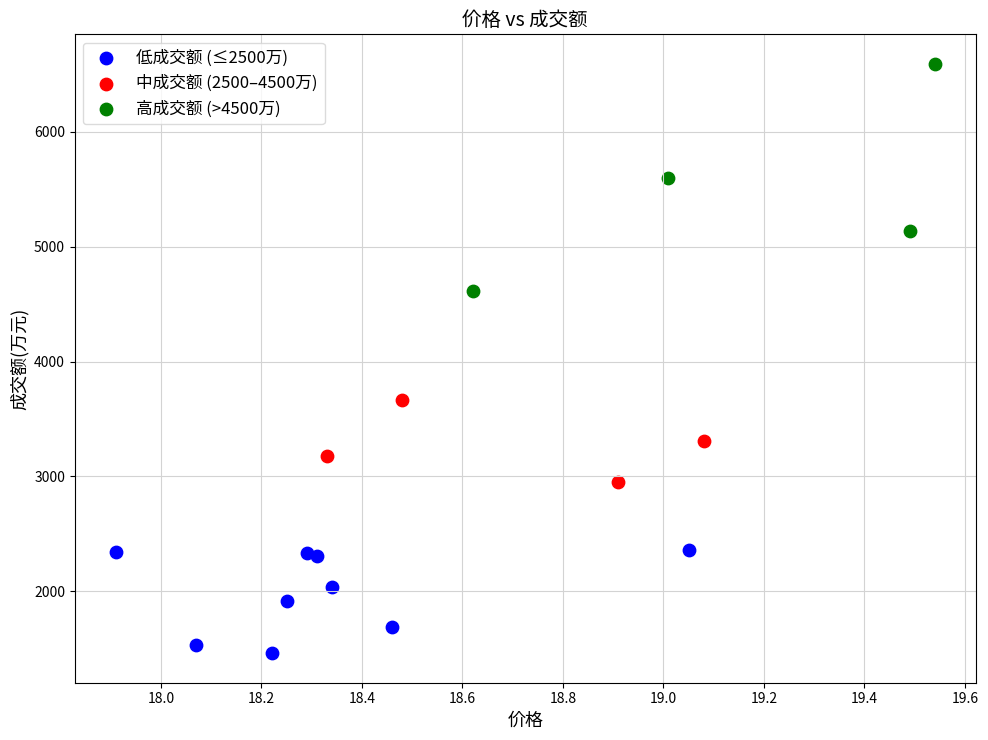

Which series reaches the minimum Y coordinate?

低成交额 (≤2500万)